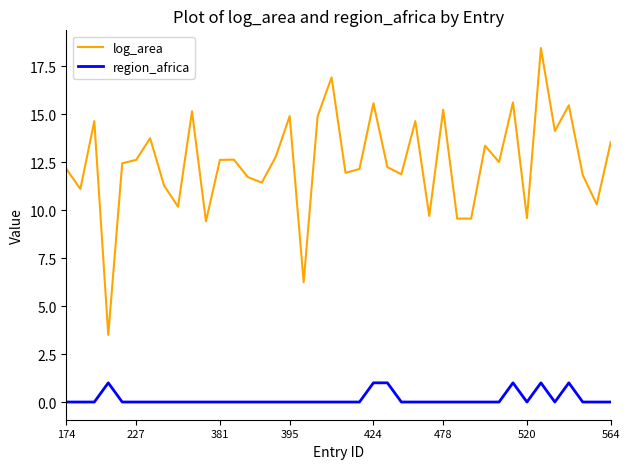

Rank the series by their maximum value, from highest to lowest.

log_area, region_africa